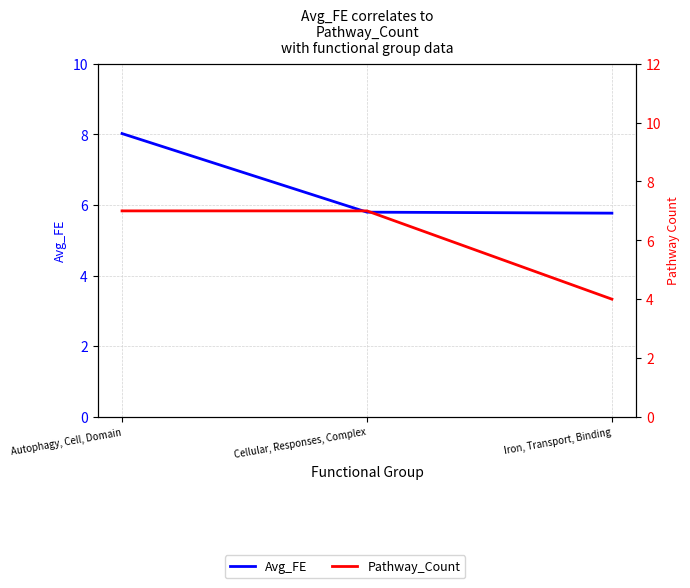

Rank the series by their average value, from lowest to highest.

Pathway_Count, Avg_FE